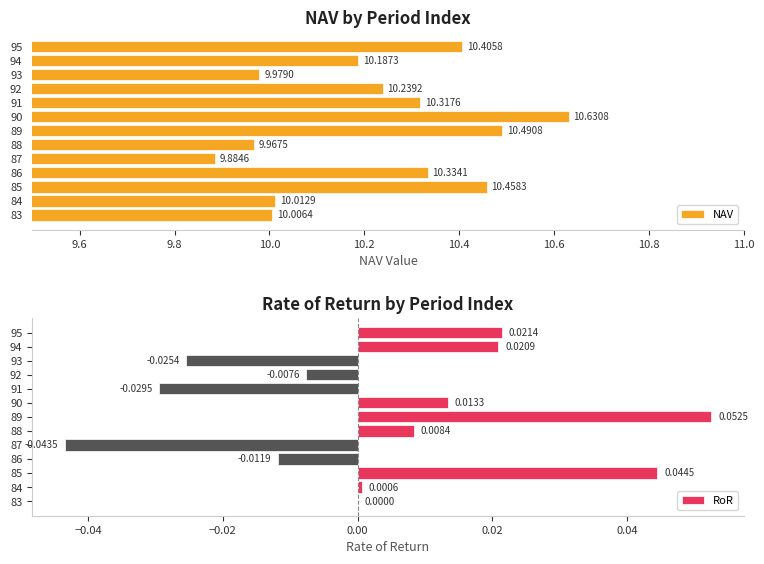

What is the difference between the highest and lowest values at 84?

10.0